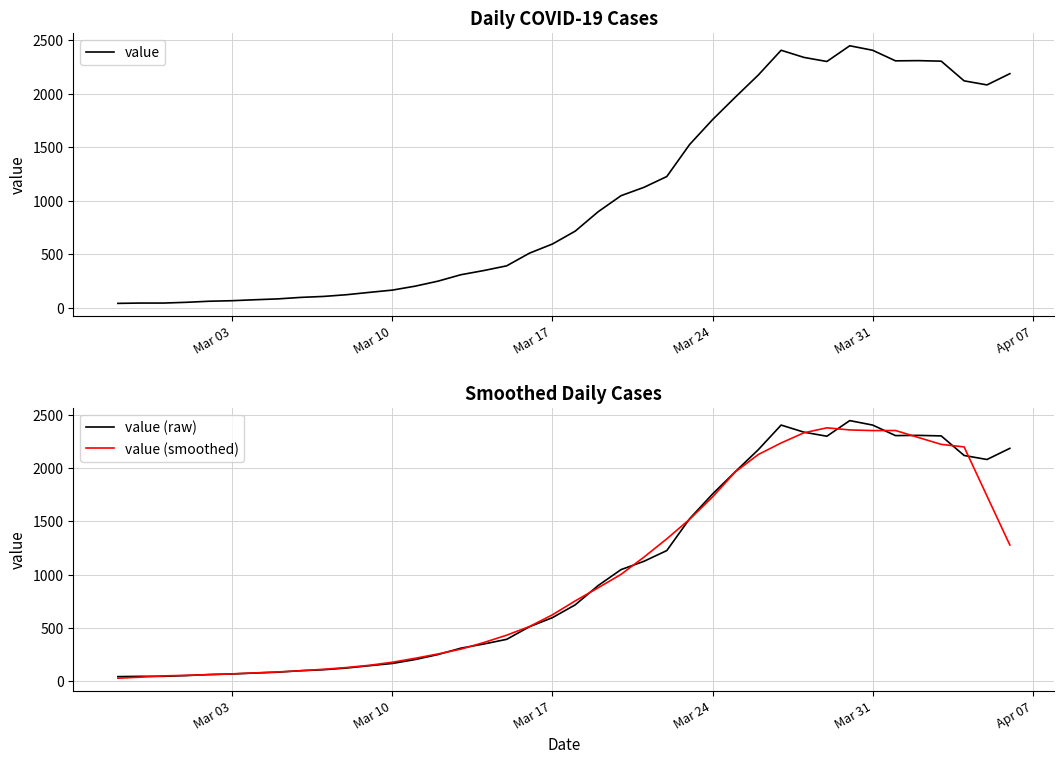

Reading left to right, what are all the values shown in this chart?

value: 40.0	43.0	43.0	50.0	60.0	65.0	74.0	82.0	96.0	105.0	121.0	143.0	164.0	201.0	248.0	308.0	347.0	391.0	510.0	595.0	716.0	897.0	1047.0	1125.0	1226.0	1526.0	1758.0	1969.0	2175.0	2407.0	2340.0	2302.0	2449.0	2407.0	2308.0	2310.0	2305.0	2121.0	2083.0	2188.0
value (raw): 40.0	43.0	43.0	50.0	60.0	65.0	74.0	82.0	96.0	105.0	121.0	143.0	164.0	201.0	248.0	308.0	347.0	391.0	510.0	595.0	716.0	897.0	1047.0	1125.0	1226.0	1526.0	1758.0	1969.0	2175.0	2407.0	2340.0	2302.0	2449.0	2407.0	2308.0	2310.0	2305.0	2121.0	2083.0	2188.0
value (smoothed): 25.2	35.2	47.2	52.2	58.4	66.2	75.4	84.4	95.6	109.4	125.8	146.8	175.4	212.8	253.6	299.0	360.8	430.2	511.8	621.8	753.0	876.0	1002.2	1164.2	1336.4	1520.8	1730.8	1967.0	2129.8	2238.6	2334.6	2381.0	2361.2	2355.2	2355.8	2290.2	2225.4	2201.4	1739.4	1278.4